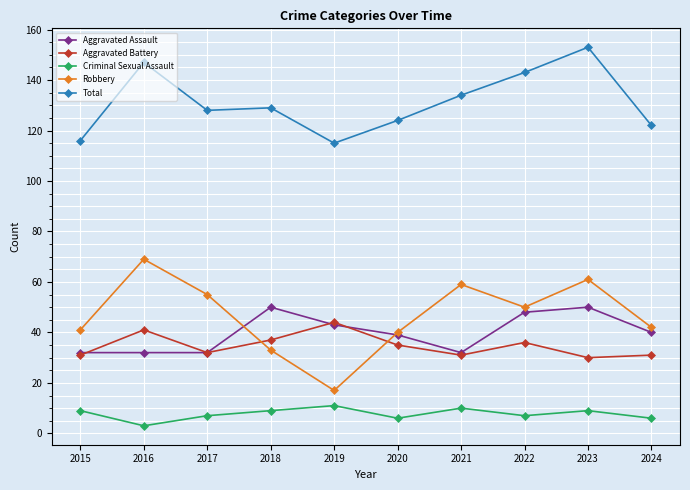

The Aggravated Battery series shows 44 at 2019. True or false?

True